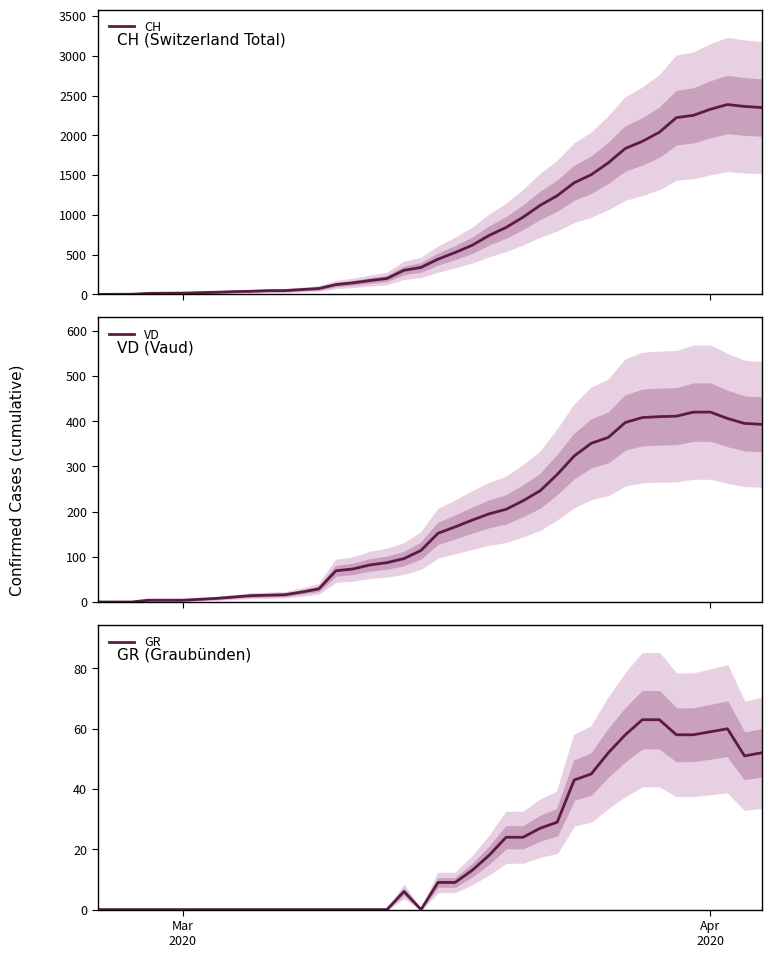

What is the highest value of the CH series?

2387